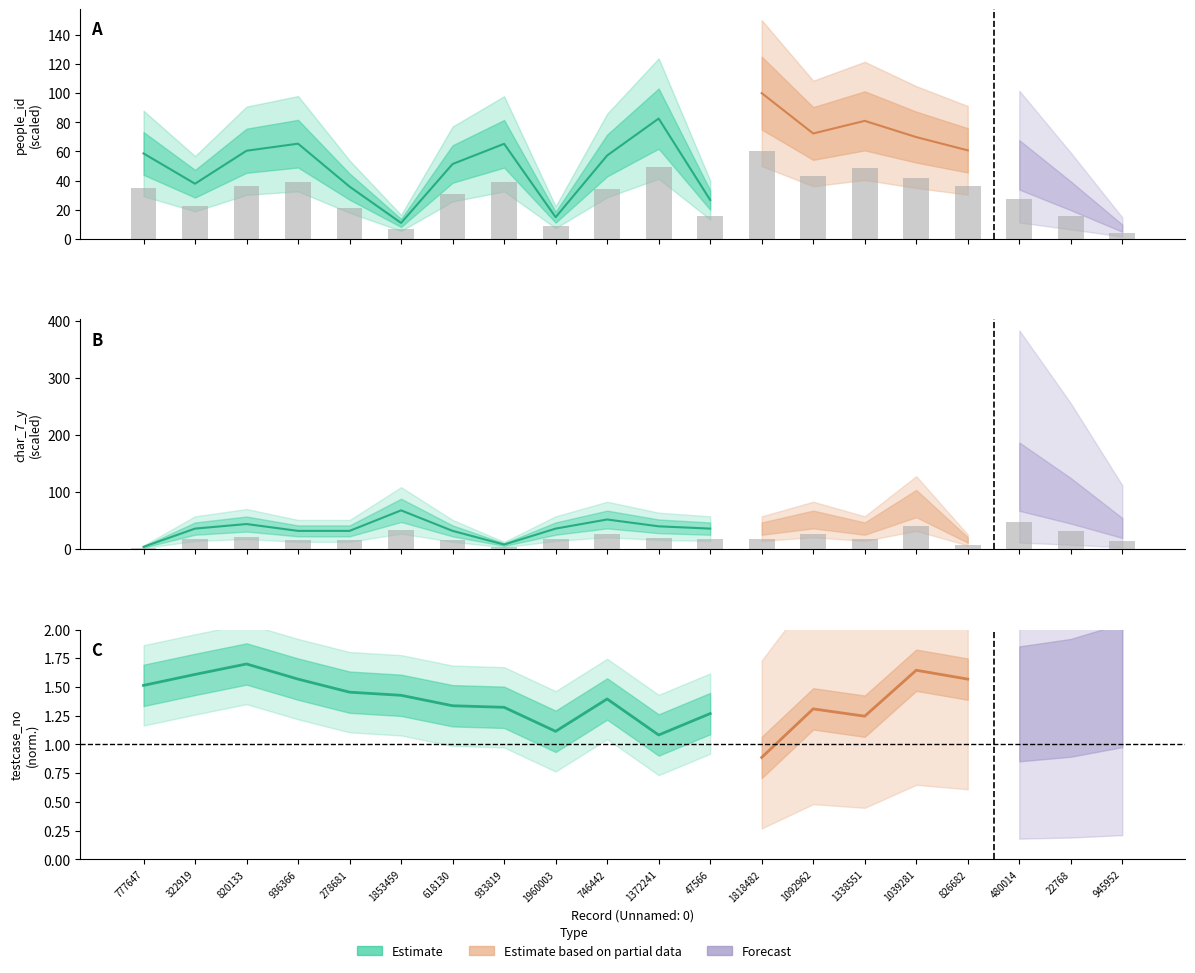

How many bars are there in total?

40